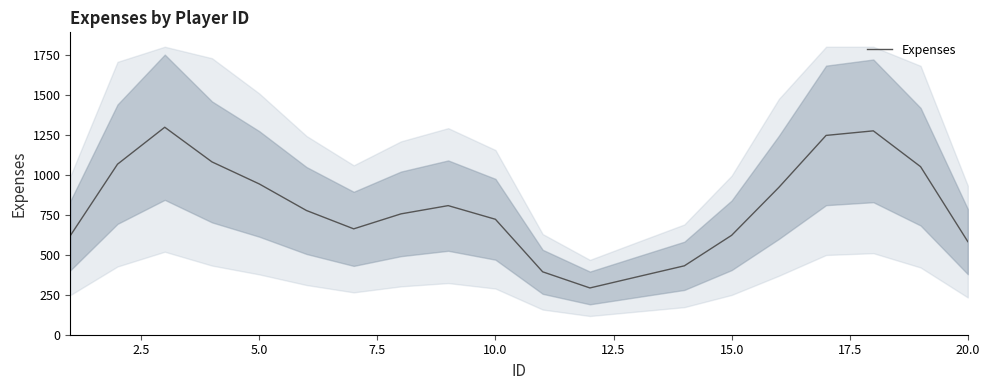

What is the lowest value of the Expenses series?

292.4